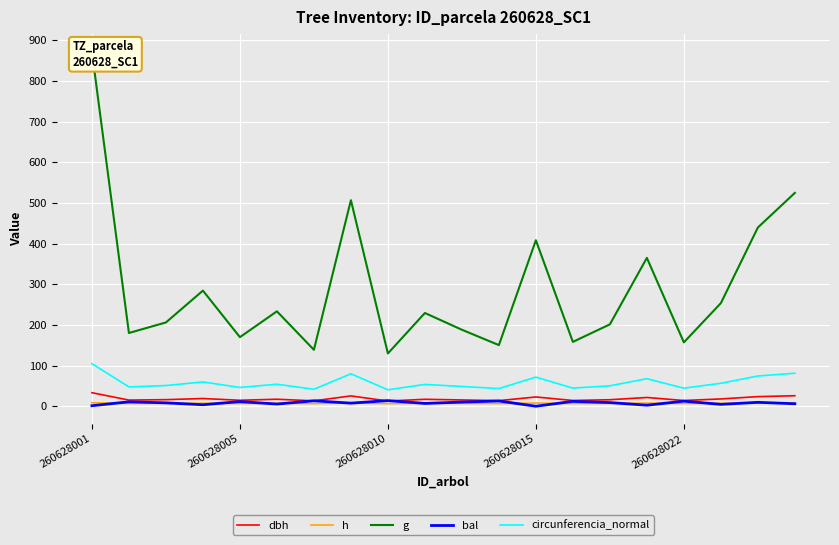

What is the total value across all series at 6?

213.9